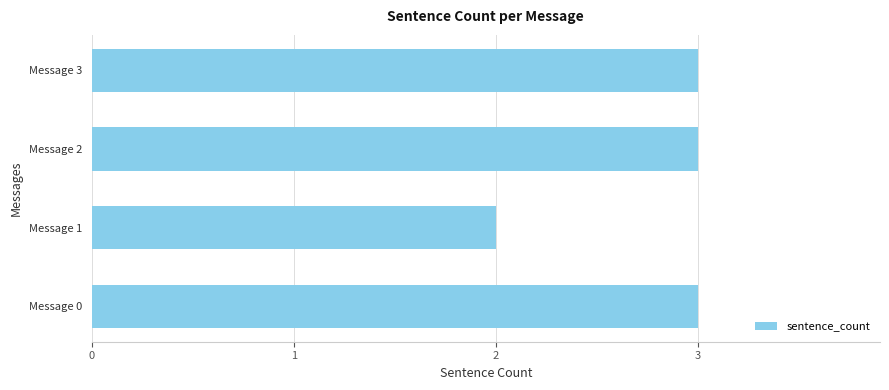

Reading top to bottom, extract all data points from this chart.

Message 3=3	Message 2=3	Message 1=2	Message 0=3